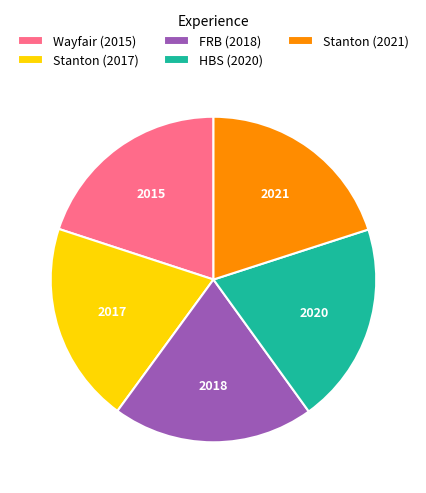

The Stanton (2017) slice represents 20% of the pie. True or false?

True